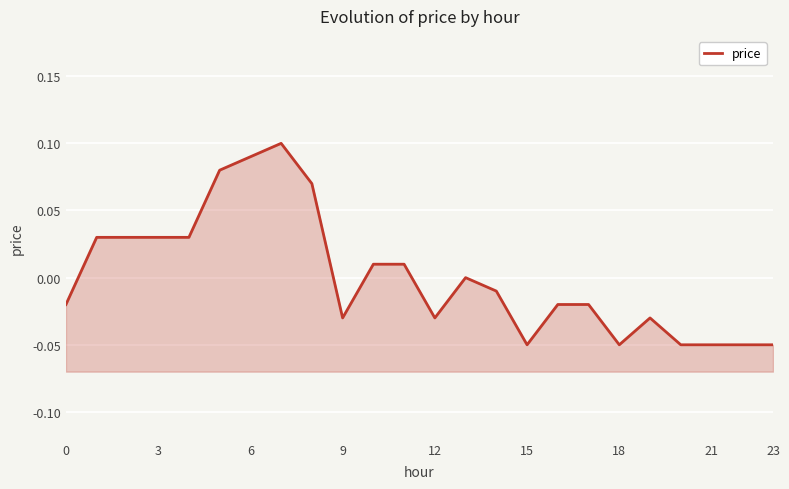

At which label is the value closest to 0?

13